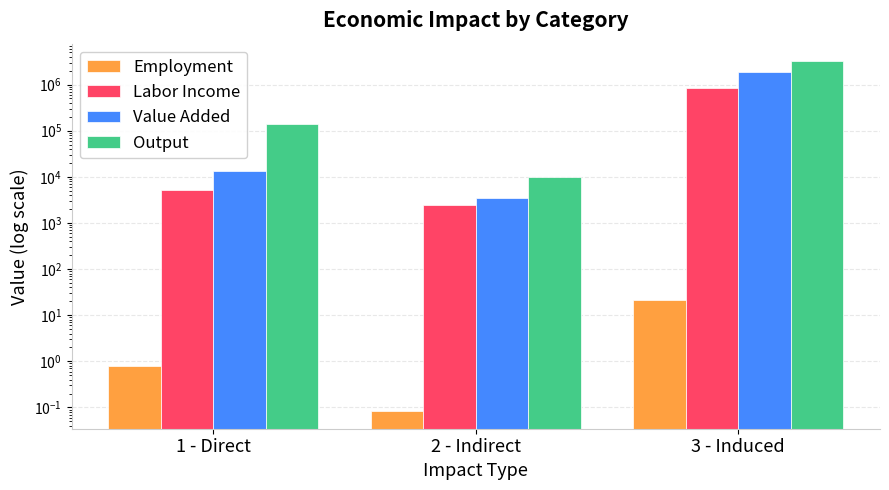

Which series has the largest total across all categories?

Output